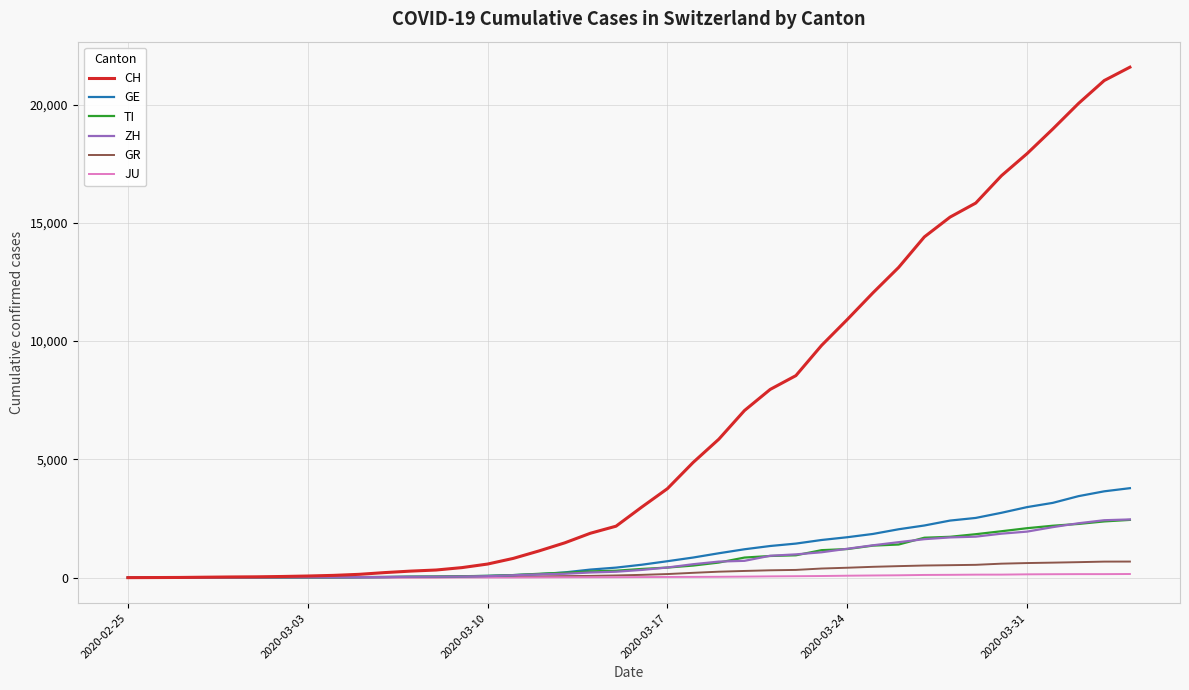

Which series has the largest range (max minus min)?

CH